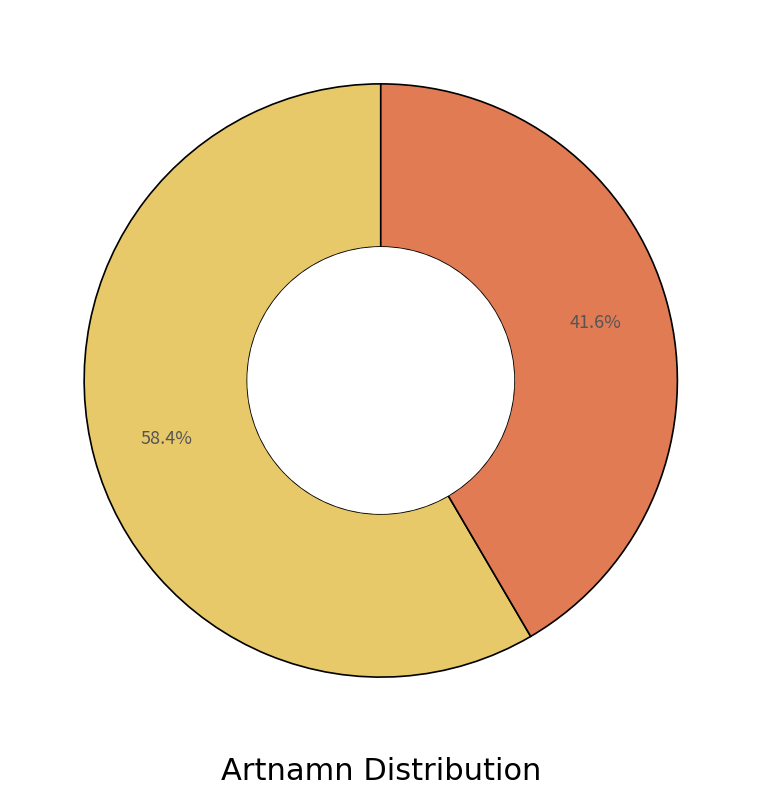

Is there a majority slice in this chart?

Yes